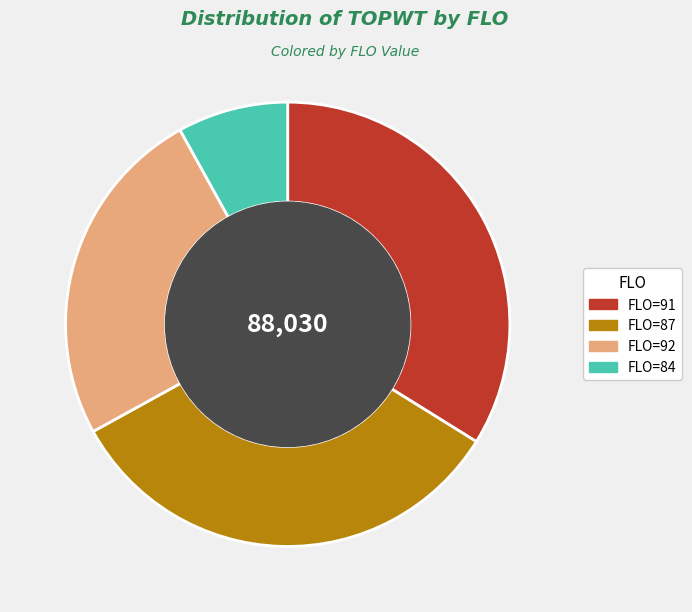

Is there any slice that represents more than half of the pie?

No